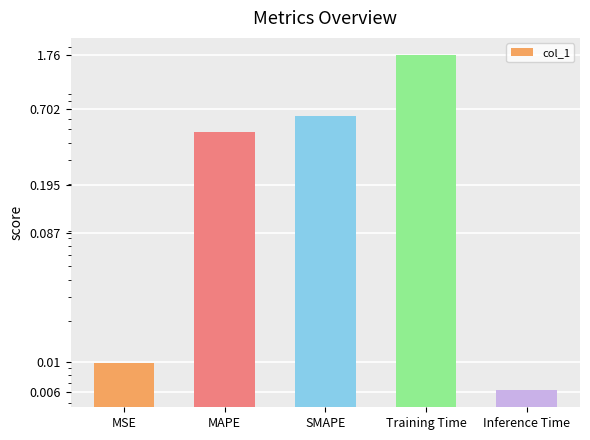

What is the difference between the second highest and second lowest values?

0.6